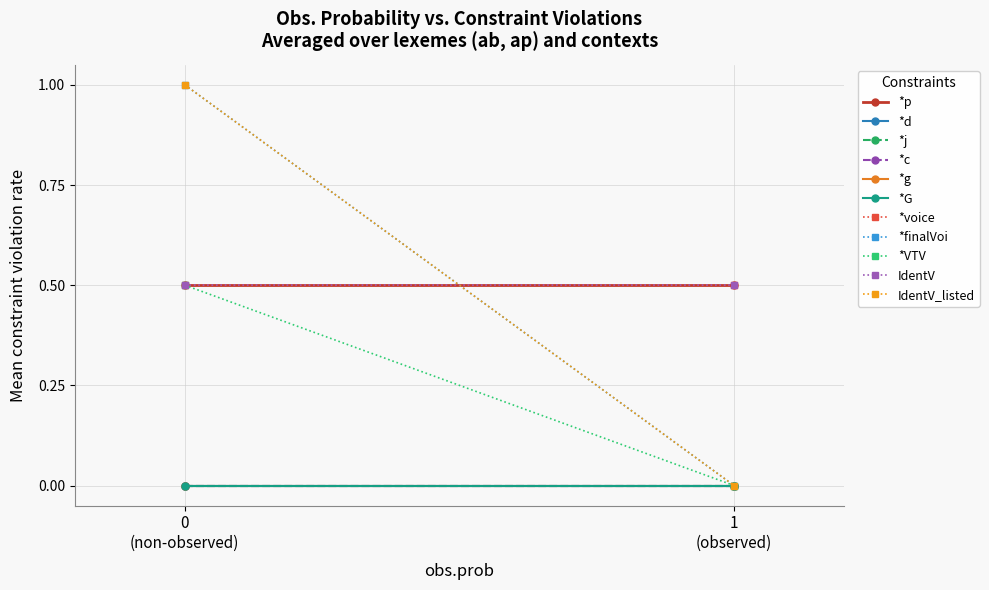

True or false: *c and *d intersect in this chart.

False